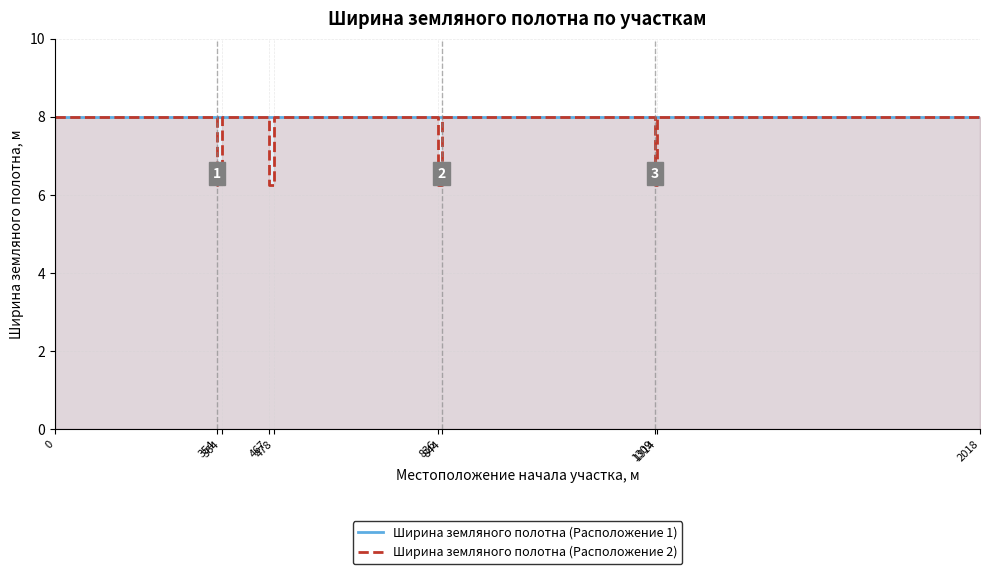

How many lines are shown in the chart?

2